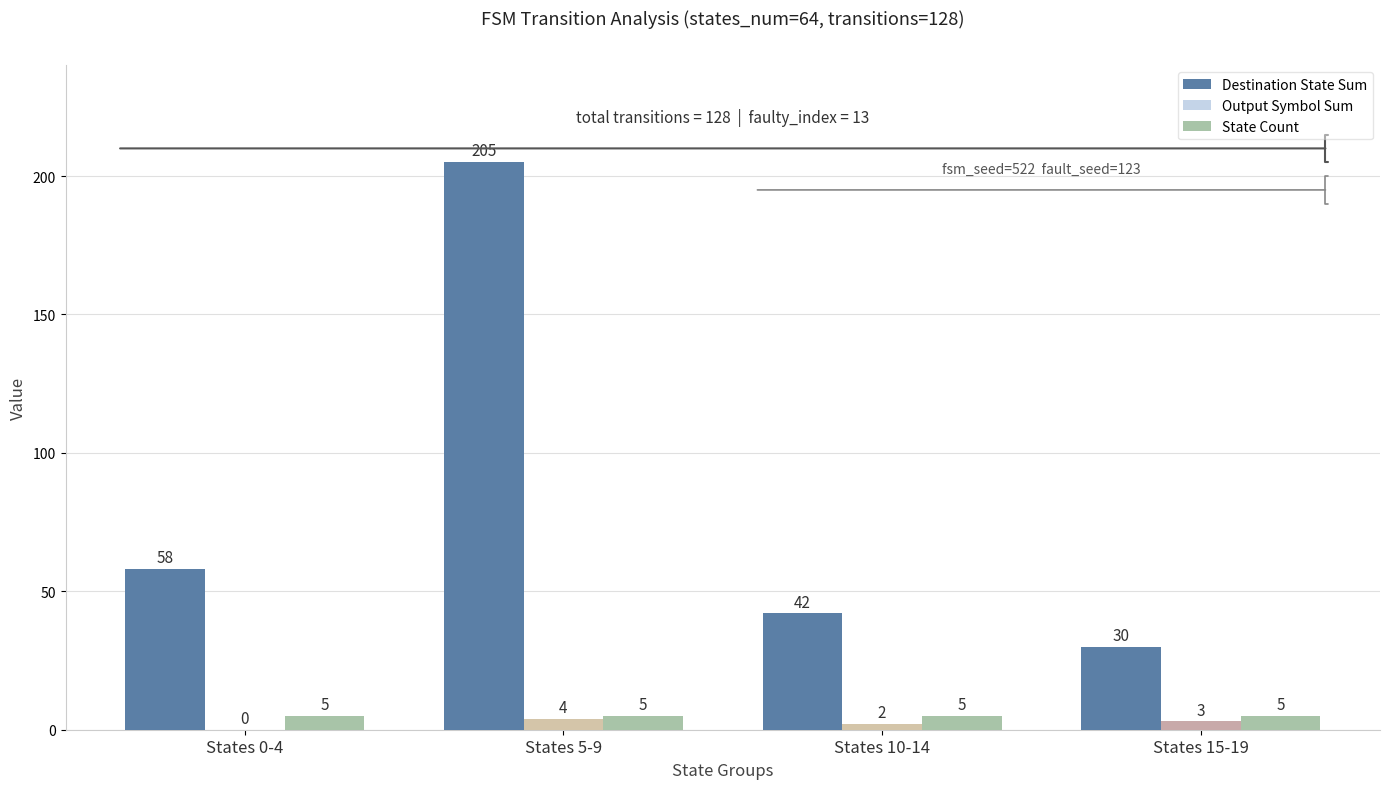

What is the average value of the Destination State Sum series?

84